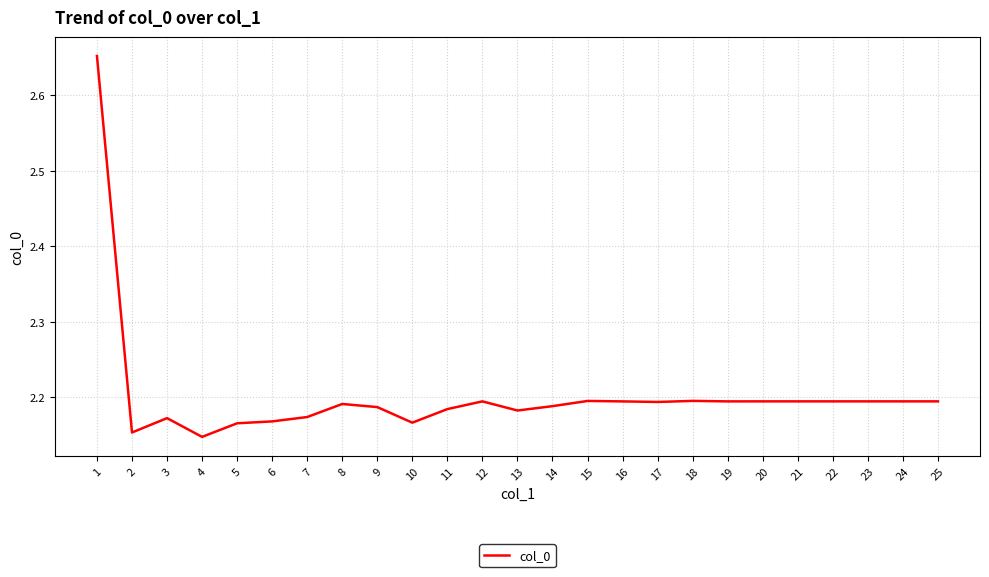

What is the ratio of the value at 13 to the value at 25?

1.0